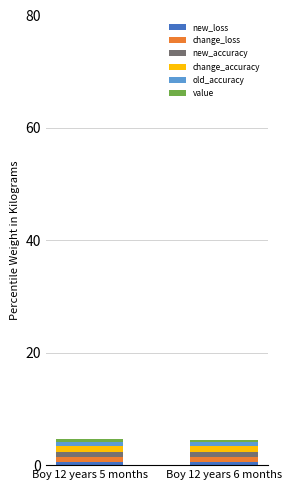

The value series shows 0.6 at Boy 12 years 6 months. True or false?

False